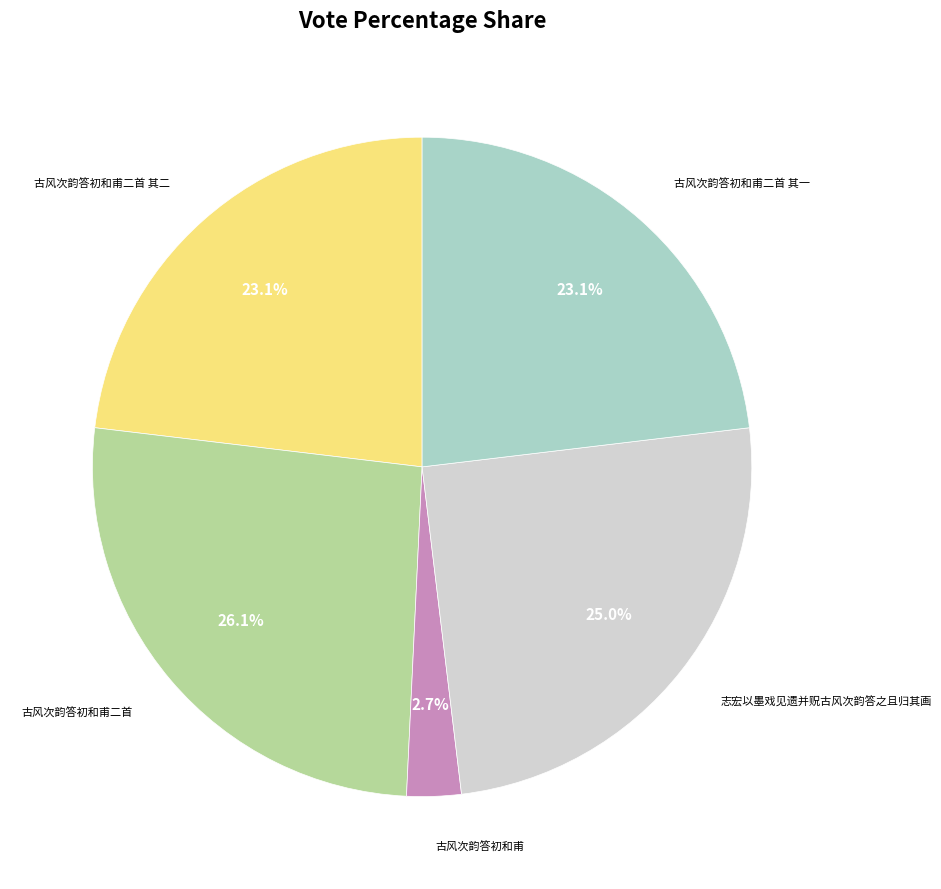

Is there a majority slice in this chart?

No